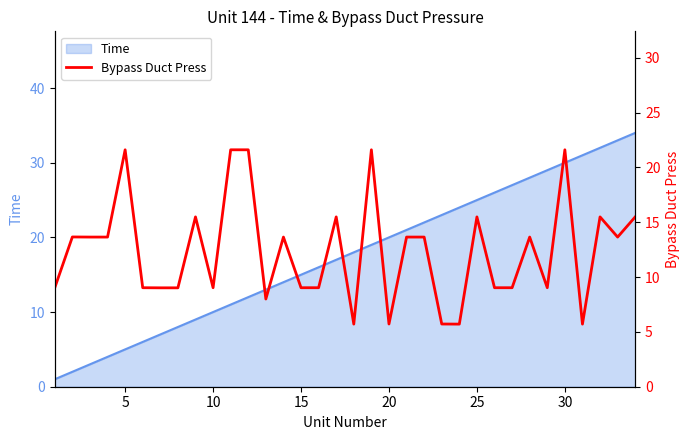

True or false: there are more than 1 points higher than both neighbors.

True